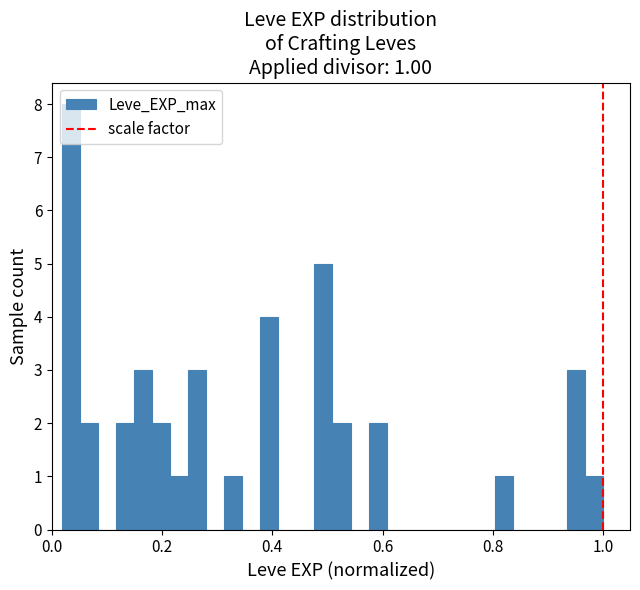

Read against the x-axis, roughly where is the centre of the tallest bar?

0.04